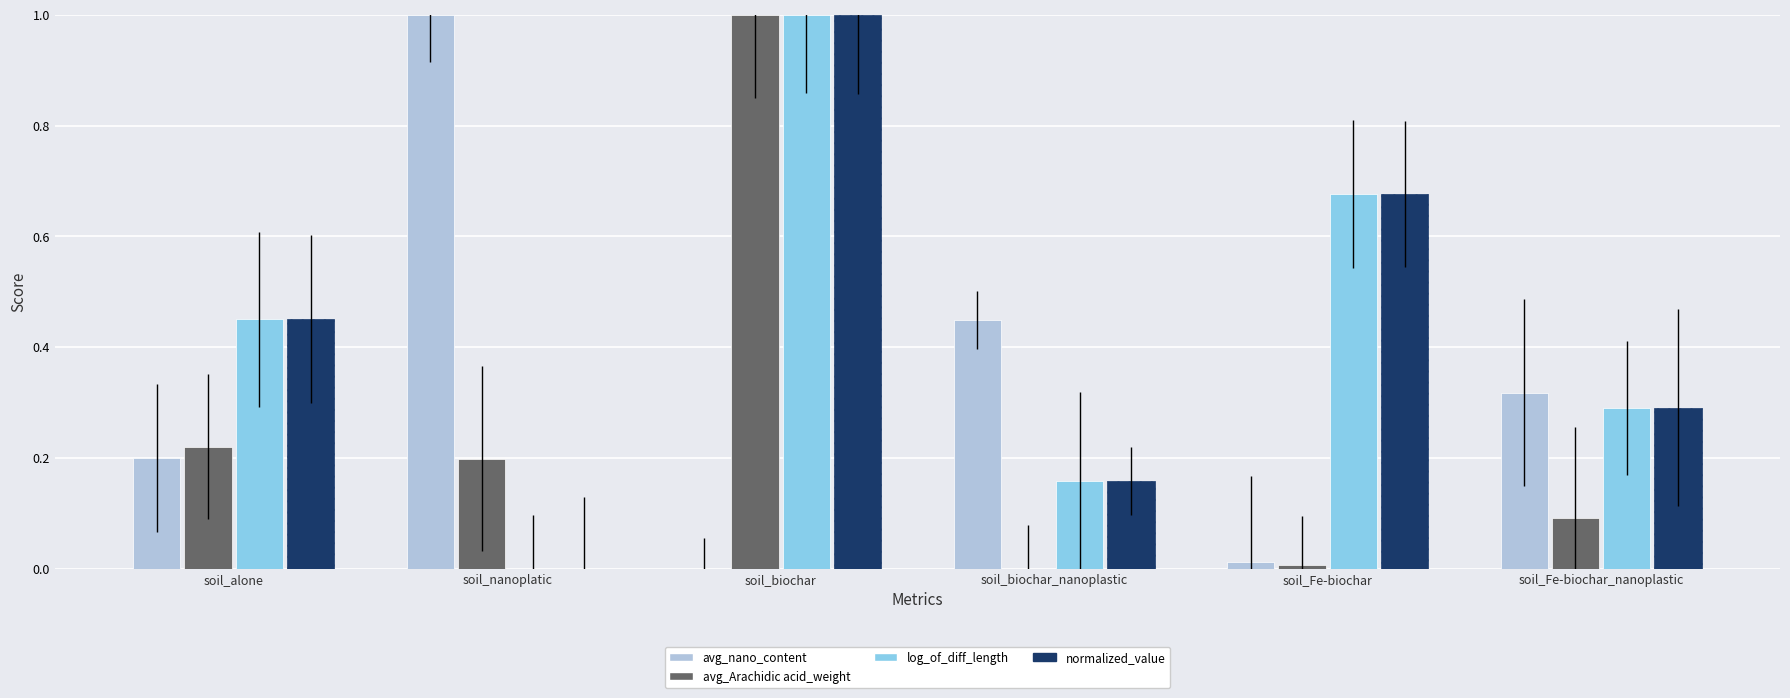

At which label is log_of_diff_length closest to 0?

soil_nanoplatic